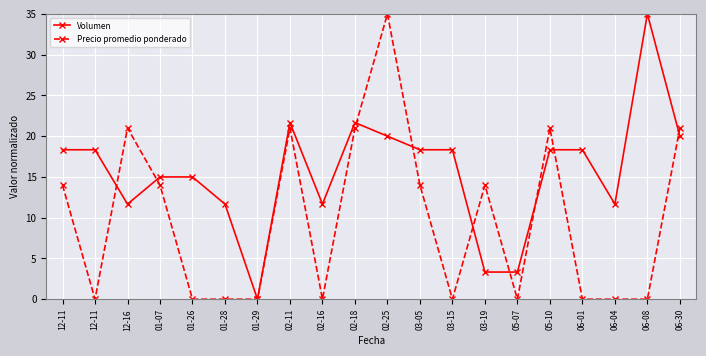

At which label is Precio promedio ponderado closest to 17?

12-11